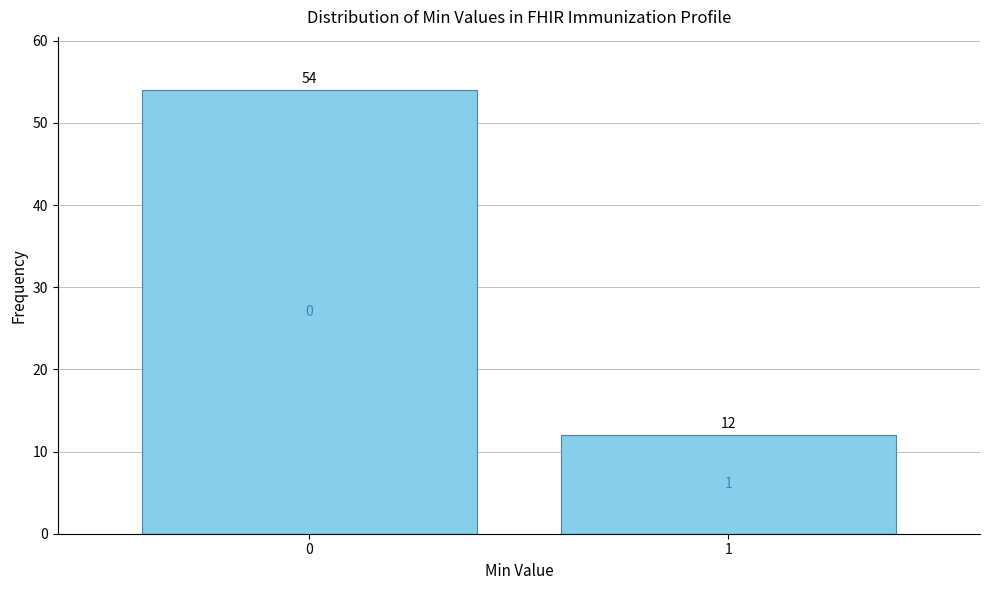

Reading left to right, what are all the values shown in this chart?

0=54	1=12